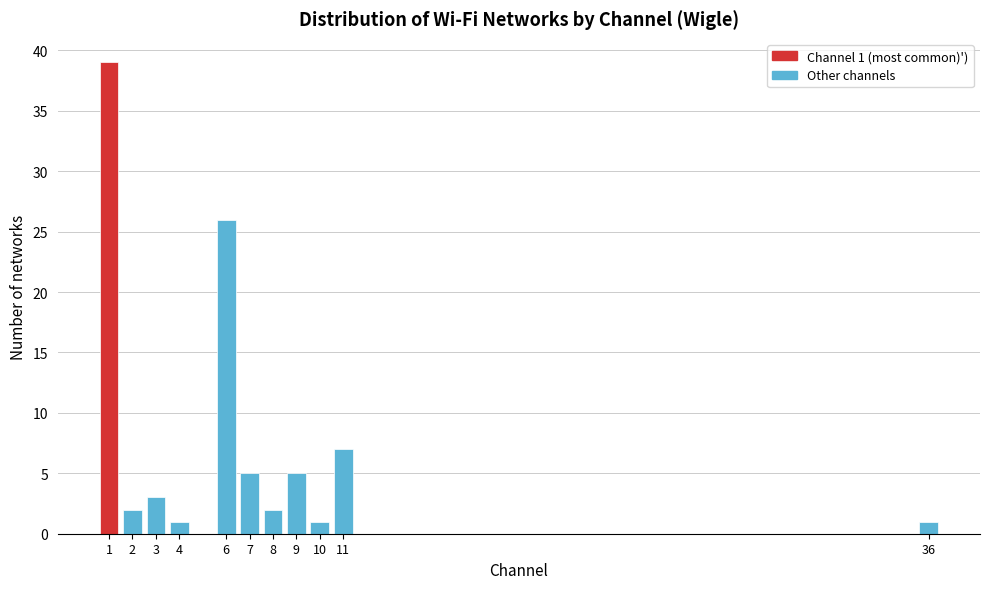

Reading left to right, list all the values displayed in this chart.

1=39	2=2	3=3	4=1	6=26	7=5	8=2	9=5	10=1	11=7	36=1